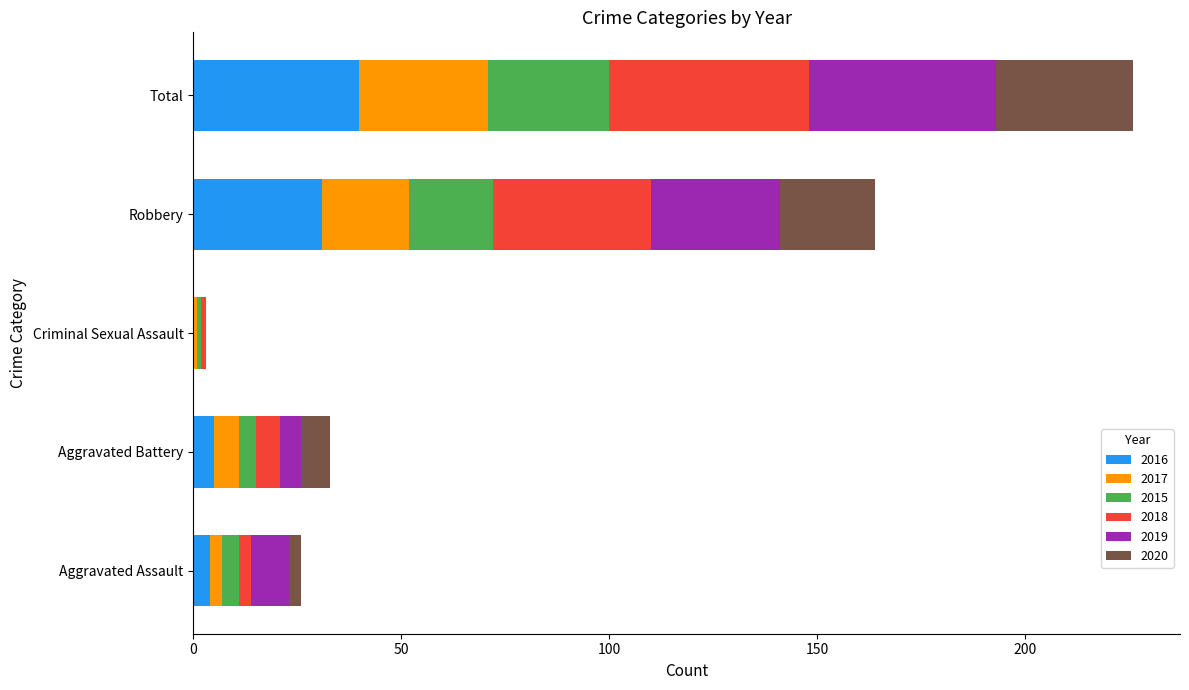

The value of 2016 at Criminal Sexual Assault is -17. True or false?

False